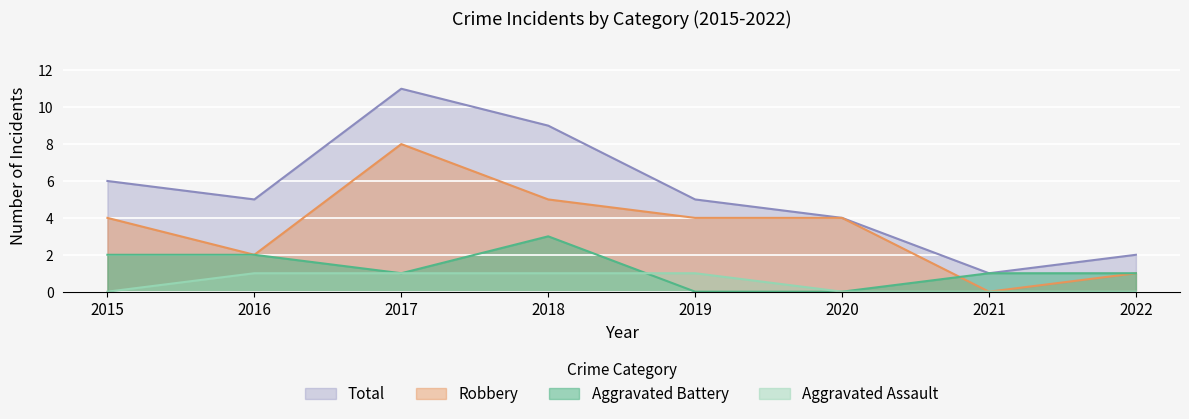

Reading left to right, transcribe all the data shown in this chart.

Aggravated Assault: 0	1	1	1	1	0	0	0
Aggravated Battery: 2	2	1	3	0	0	1	1
Robbery: 4	2	8	5	4	4	0	1
Total: 6	5	11	9	5	4	1	2